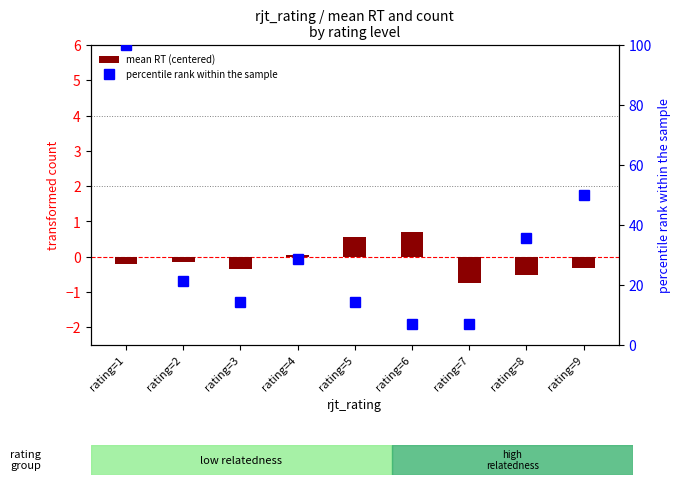

List the labels in order of mean RT (centered) value, largest first.

rating=6, rating=5, rating=4, rating=2, rating=1, rating=9, rating=3, rating=8, rating=7